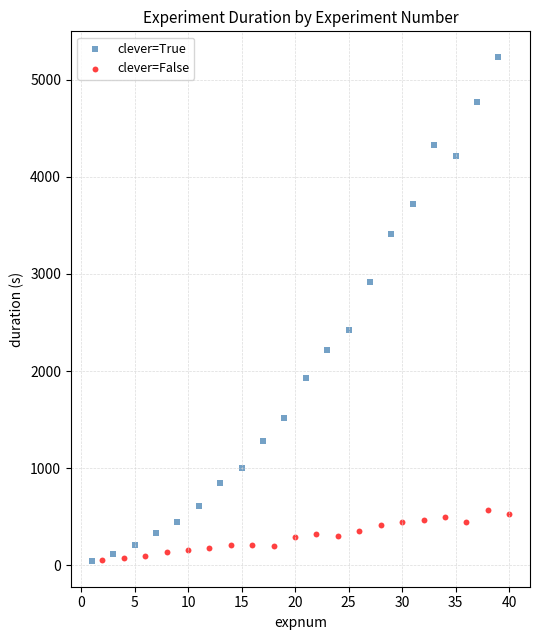

Which series has the widest spread of Y values?

clever=True